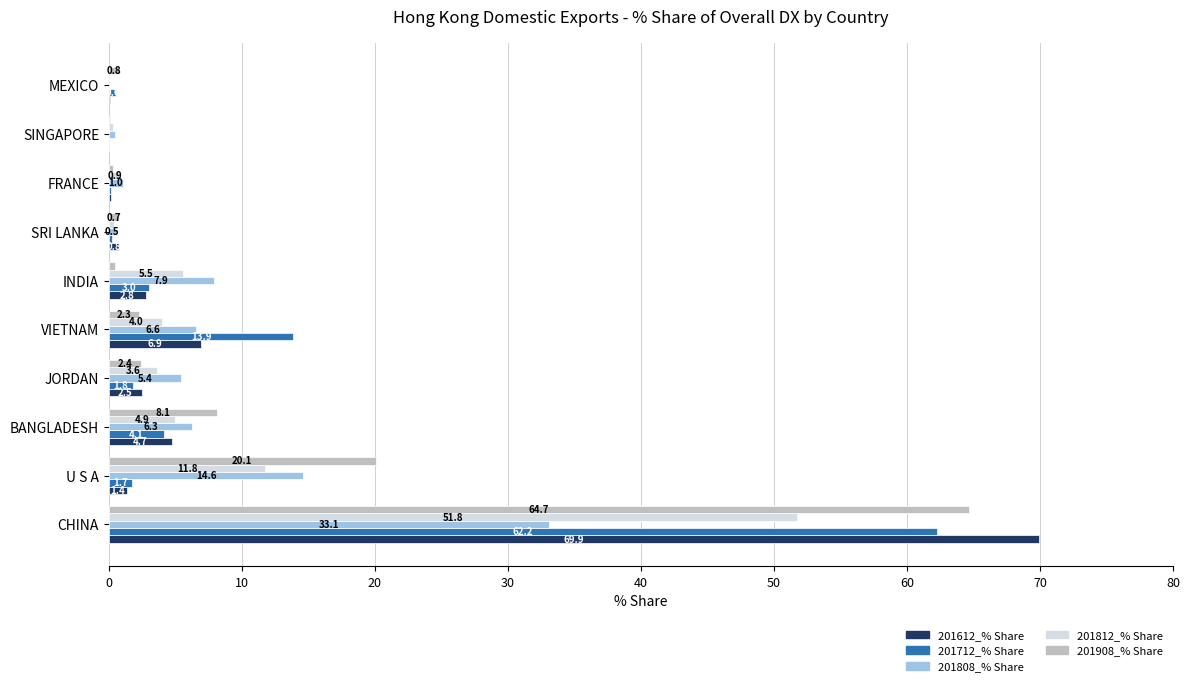

Which series has the largest total across all categories?

201908_% Share